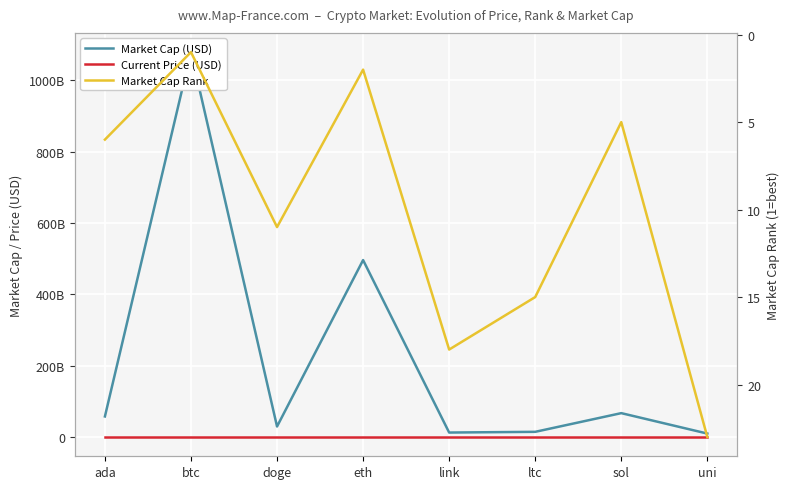

What is the difference between the Market Cap Rank values at uni and btc?

22.0